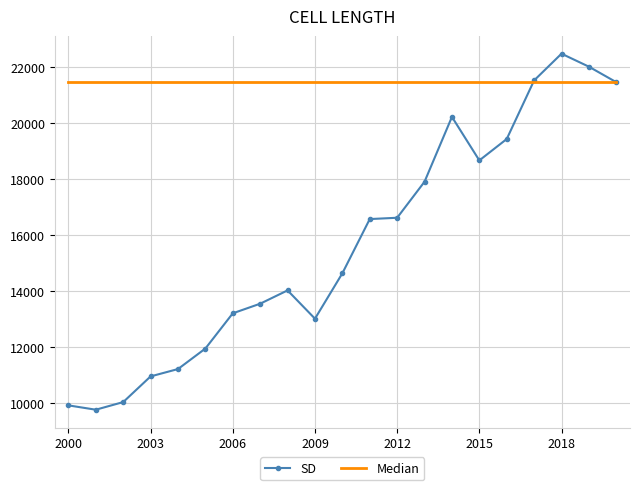

Which series has the largest total across all categories?

Median